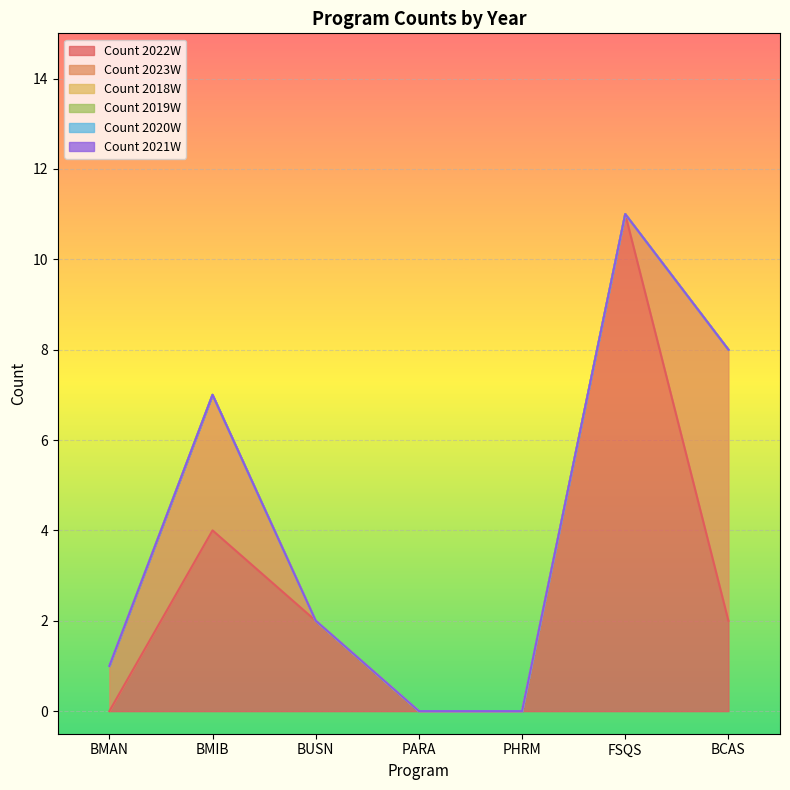

The value of Count 2023W at BMIB is 5. True or false?

False